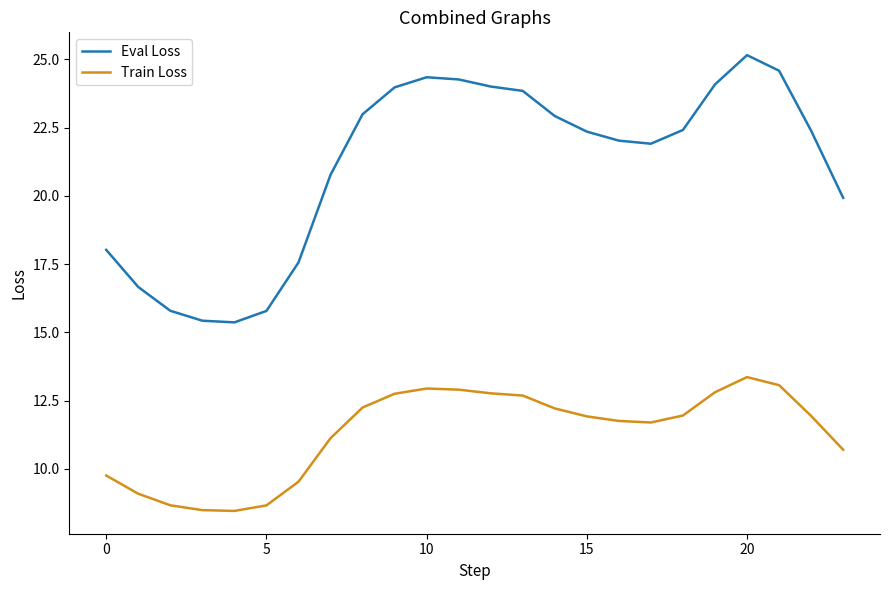

Which series has the widest spread of values?

Eval Loss